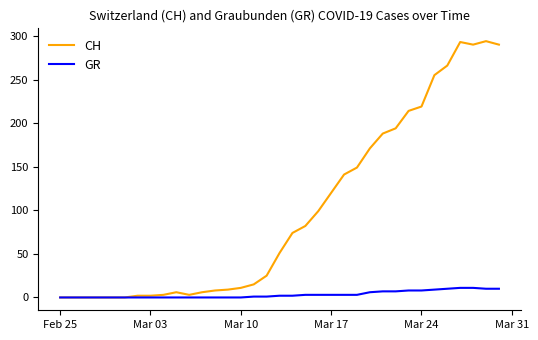

Which series has the largest range (max minus min)?

CH